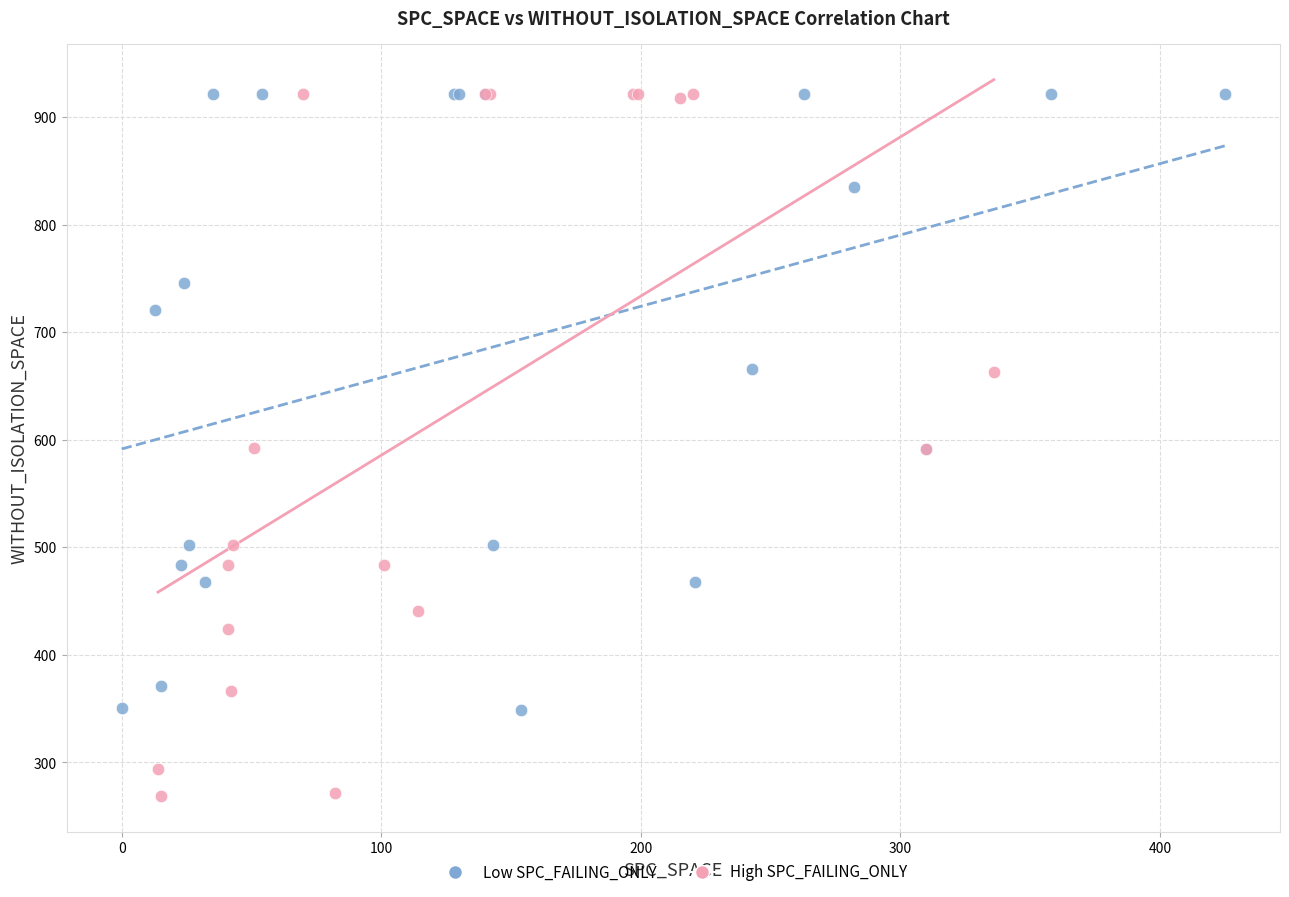

Which series has the largest Y range (max minus min)?

High SPC_FAILING_ONLY